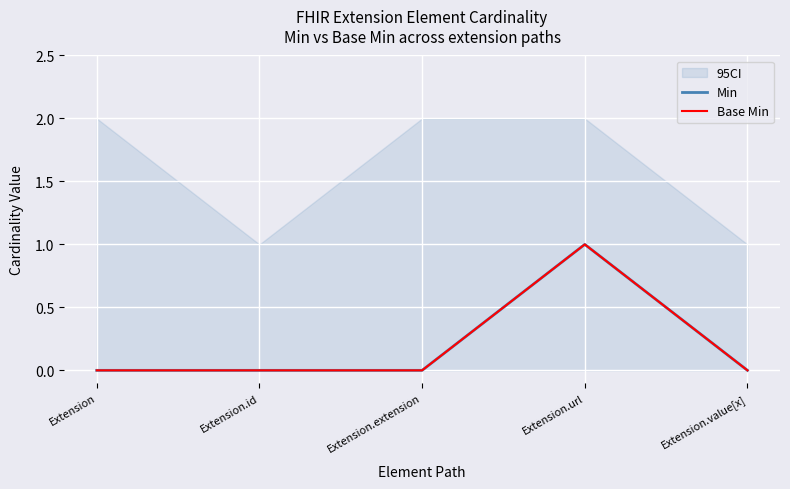

At which category is the sum across all series the highest?

Extension.url